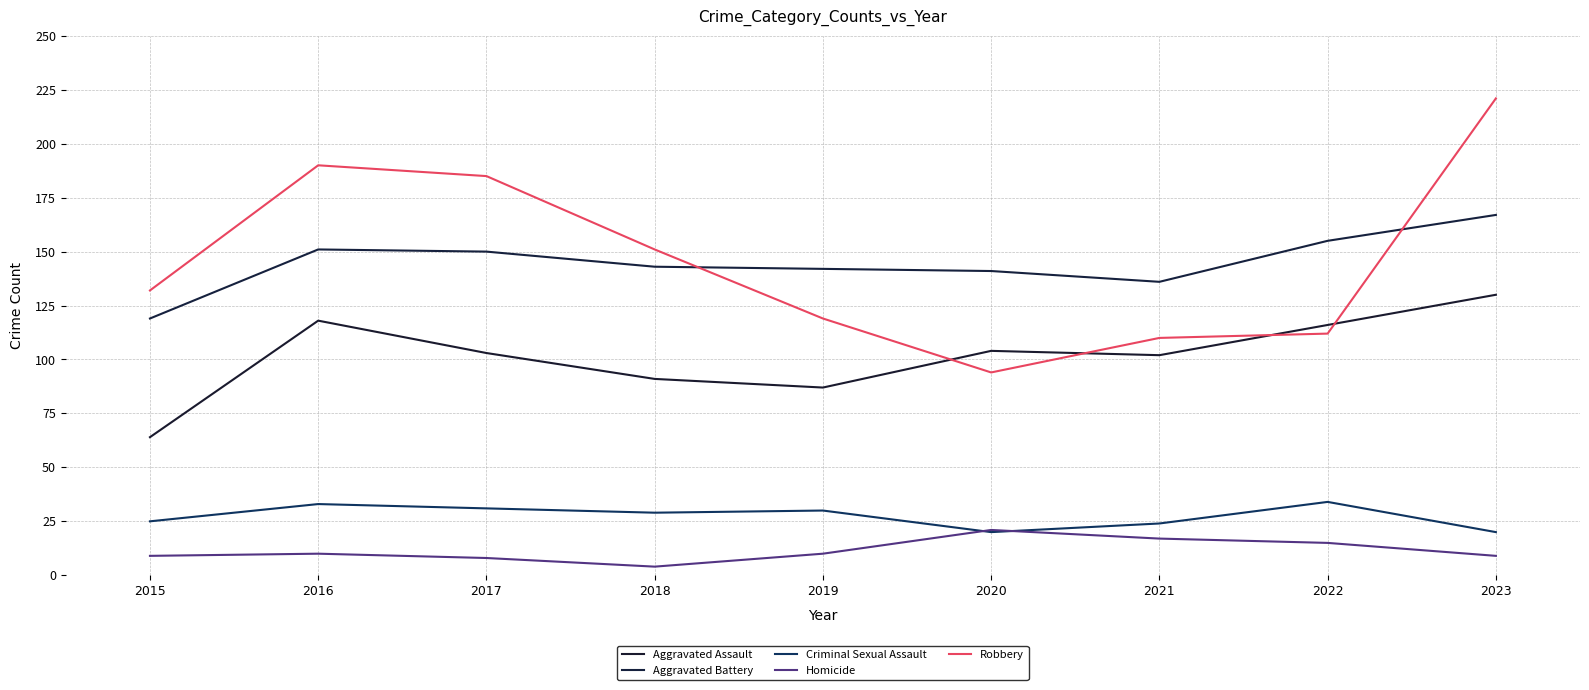

True or false: Aggravated Battery and Aggravated Assault cross at least once.

False